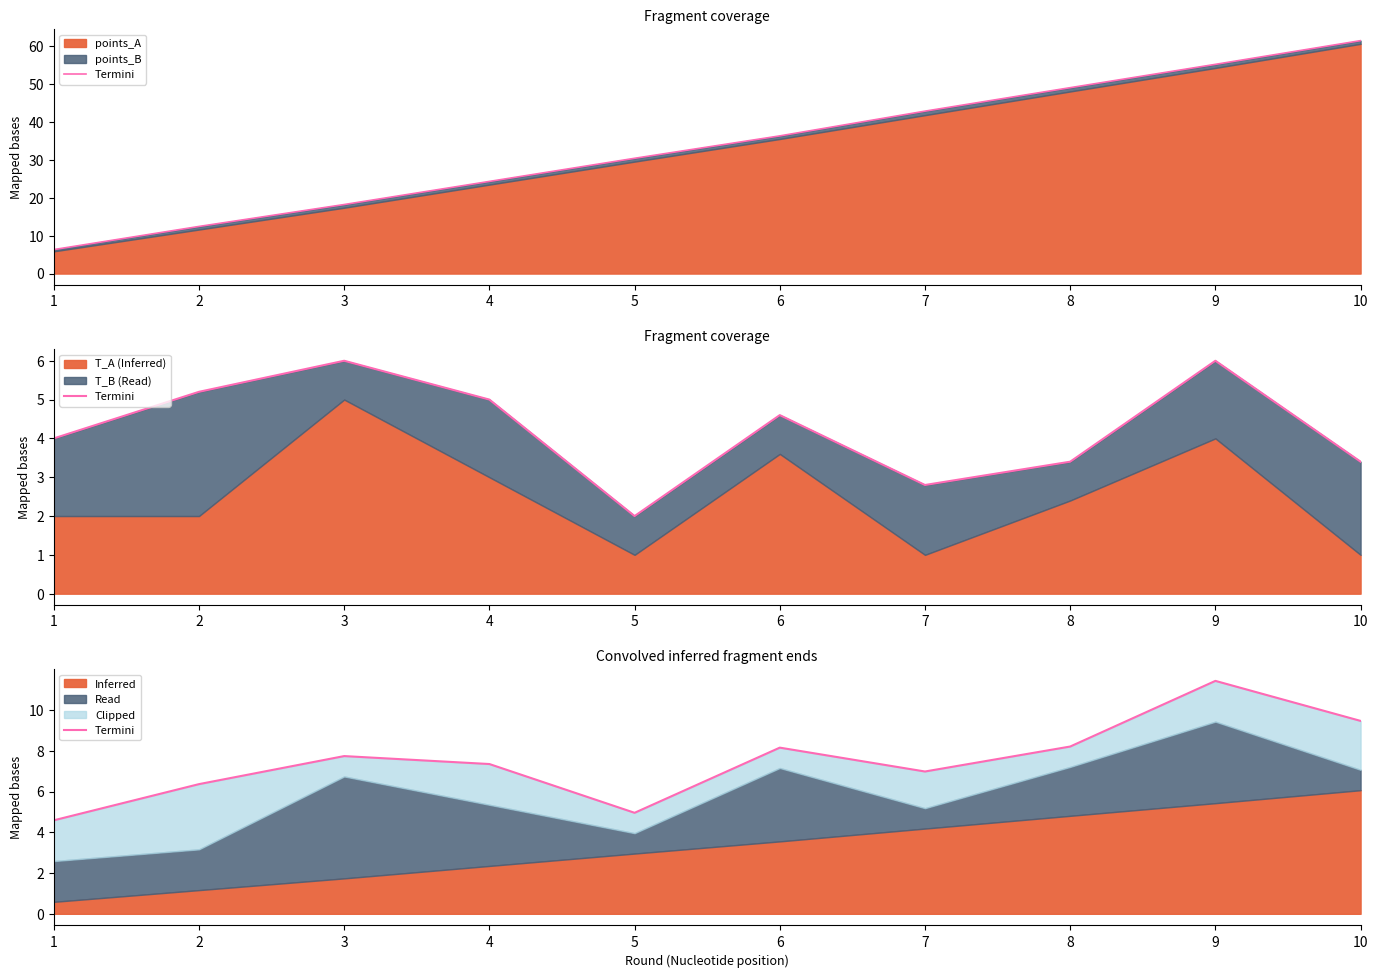

Reading left to right, what are all the values shown in this chart?

4.6	6.4	7.7	7.3	5.0	8.2	7.0	8.2	11.4	9.5